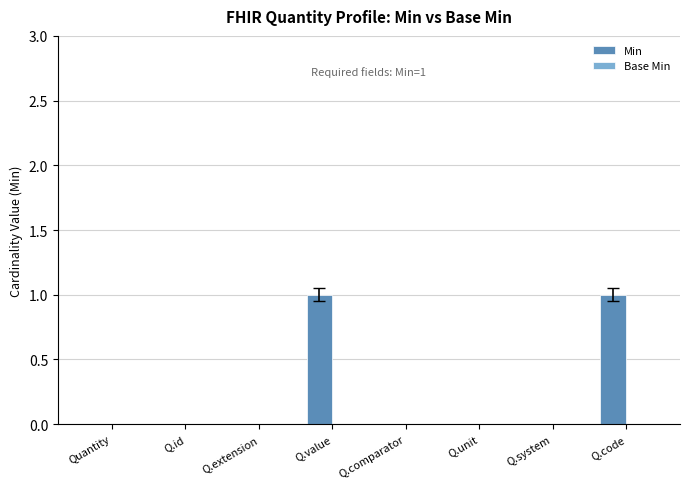

Approximately how many times larger is the value at Q.value compared to Q.code?

1.0